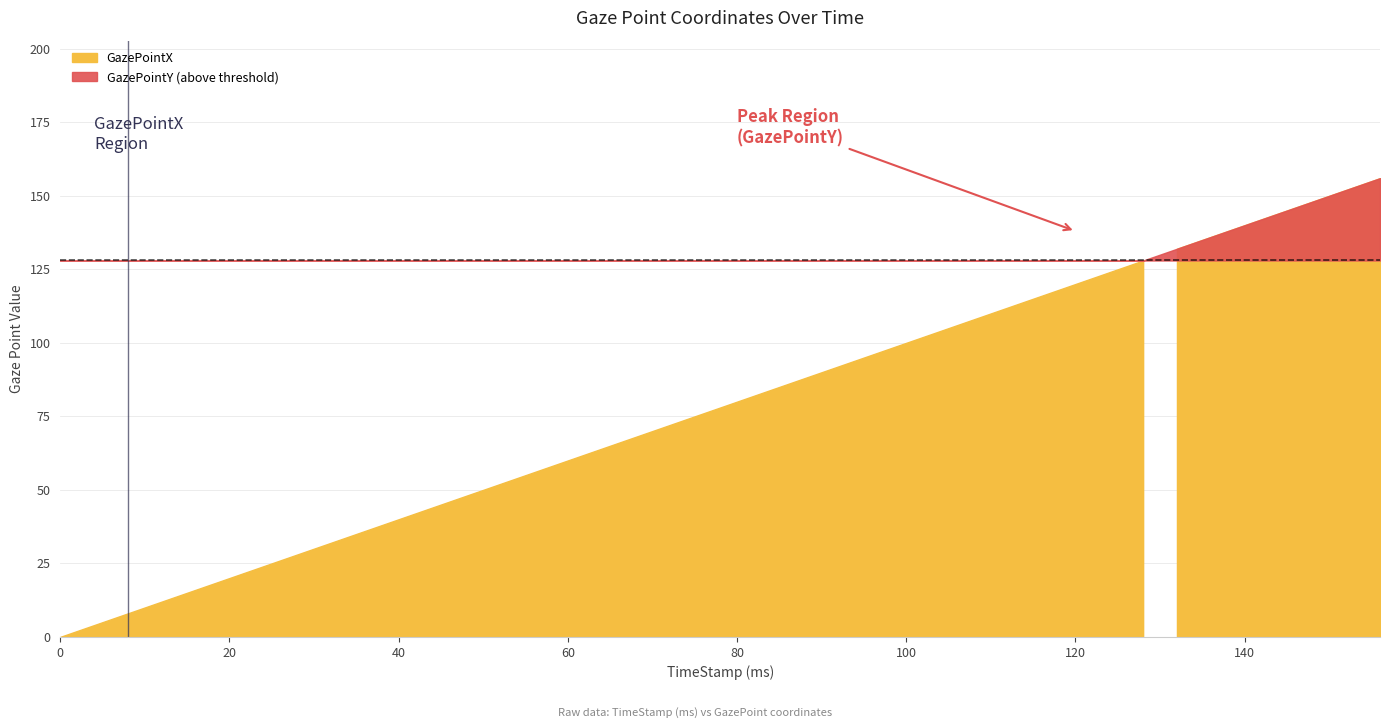

Rank the series at 76 from lowest to highest value.

GazePointX, GazePointY